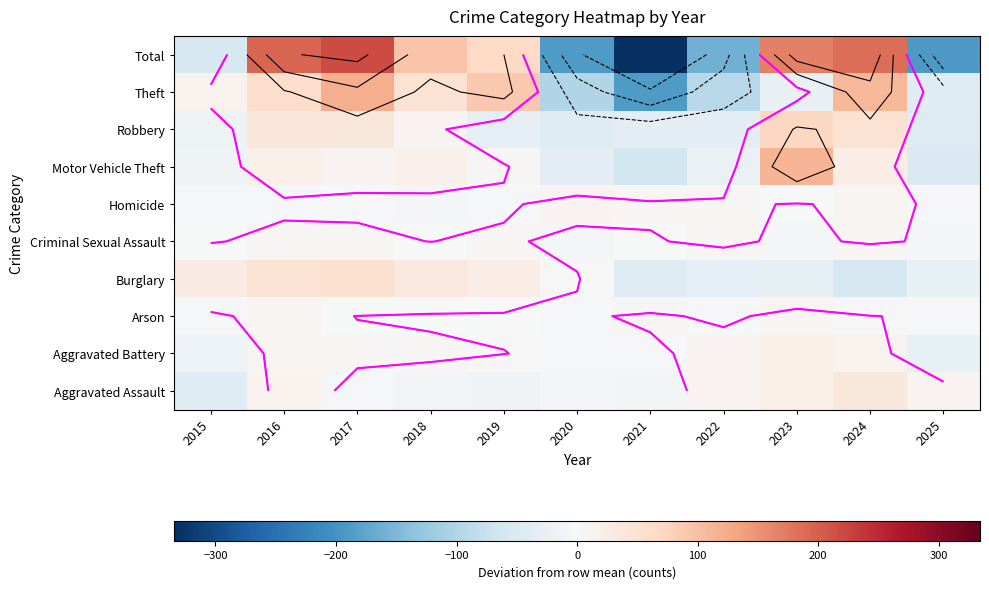

What is the total value across all series at 2025?

-382.4